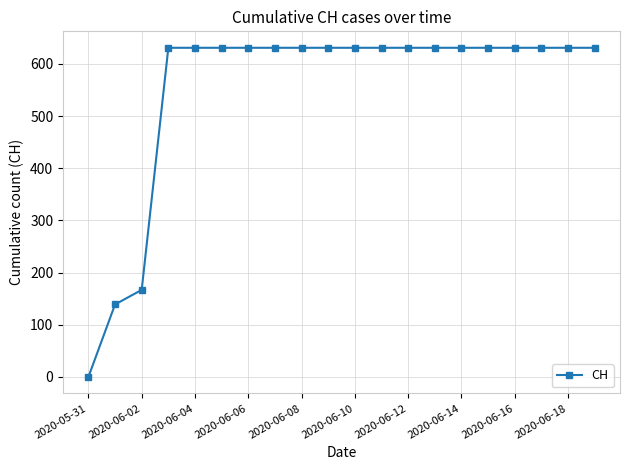

What is the value of the 13th point from the left?

631